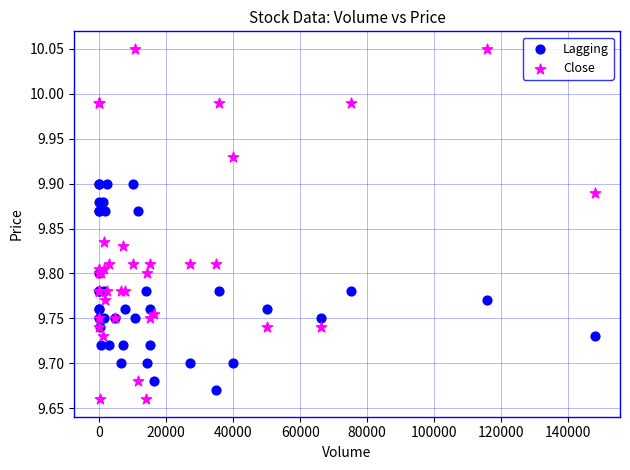

Which series reaches the maximum Y coordinate?

Close